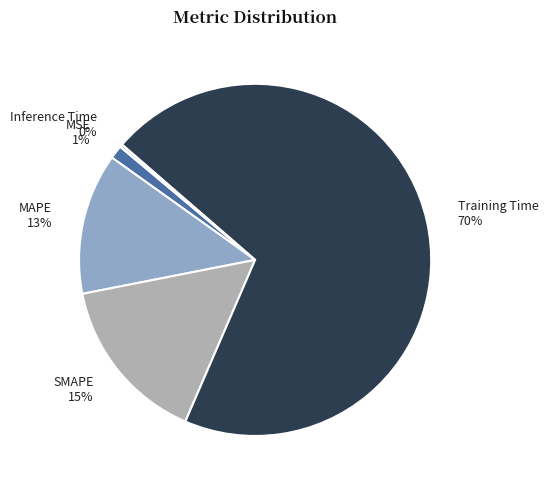

Between MAPE 13% and MSE 1%, which is larger?

MAPE 13%